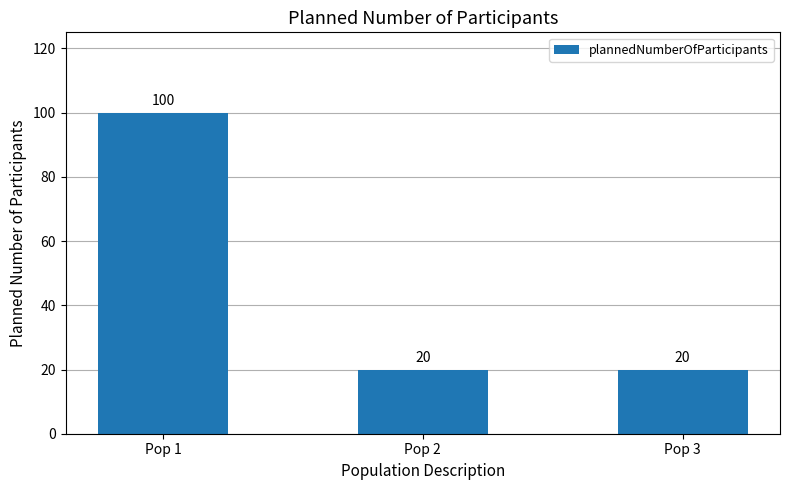

Reading left to right, extract all data points from this chart.

100	20	20